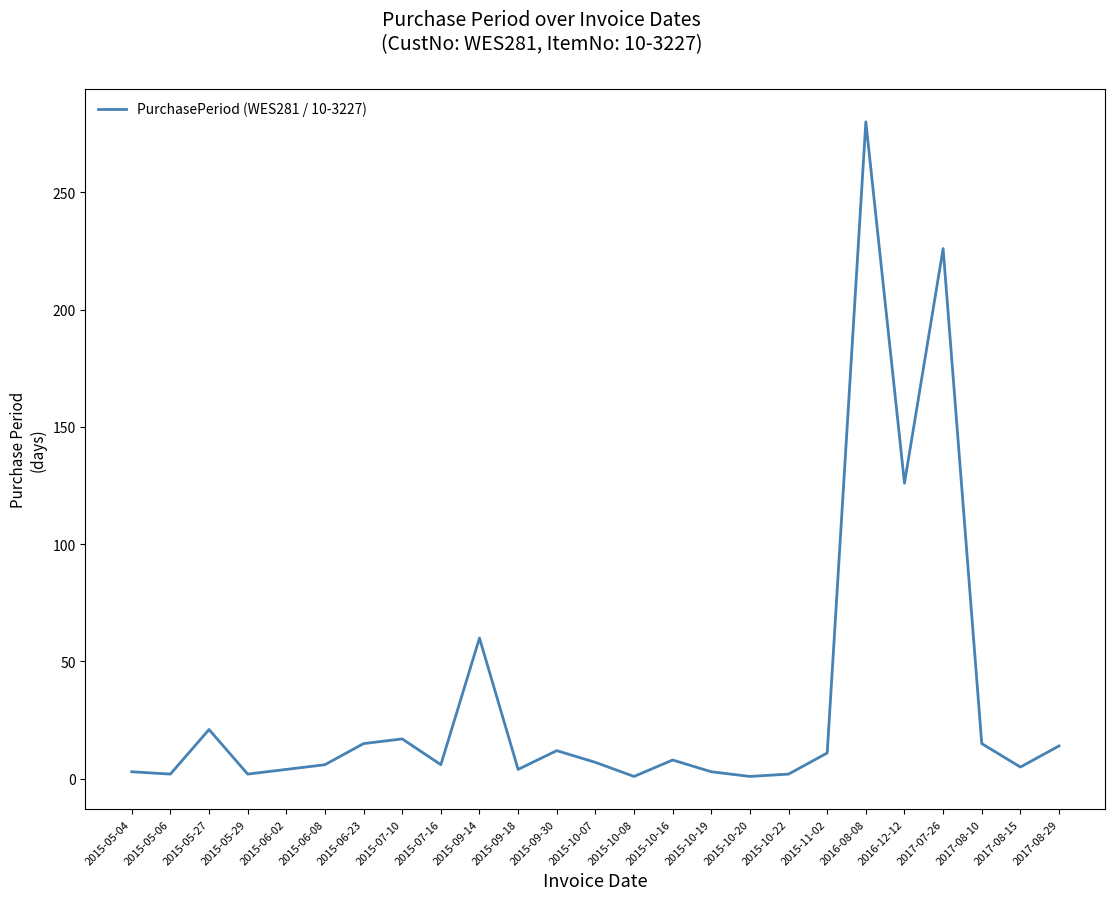

What position from the right is 2015-06-23?

19